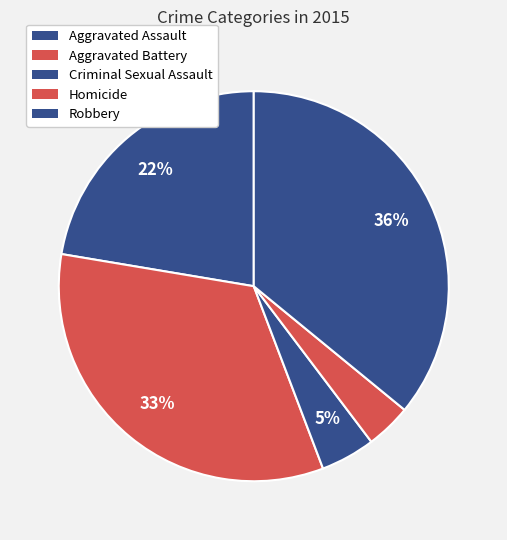

Count the number of slices in the pie.

5